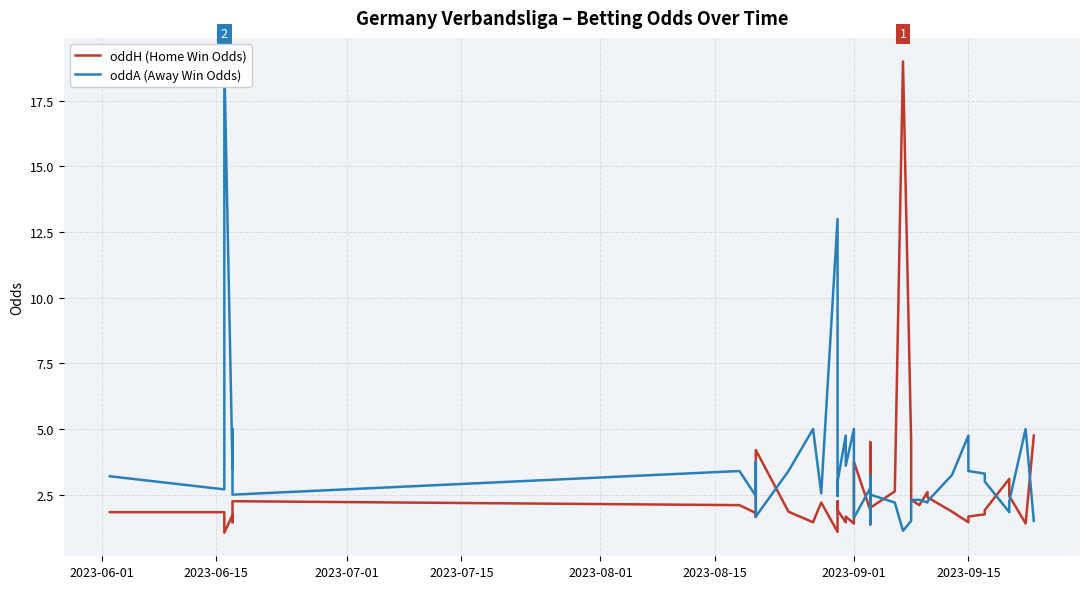

What is the difference between the maximum and minimum values in the oddH (Home Win Odds) series?

17.9